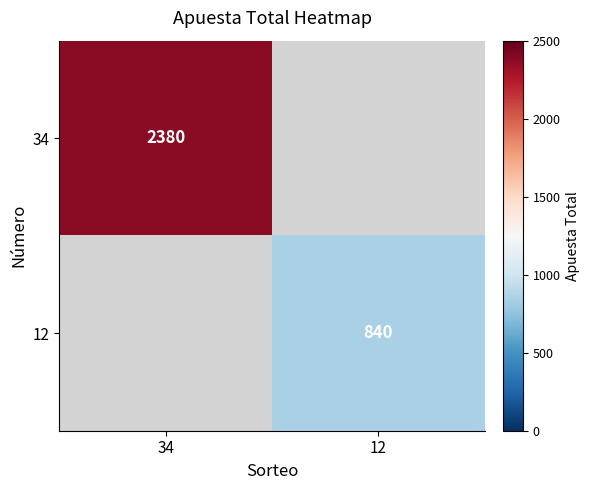

True or false: 34 has a value of 2380 at 34.

True